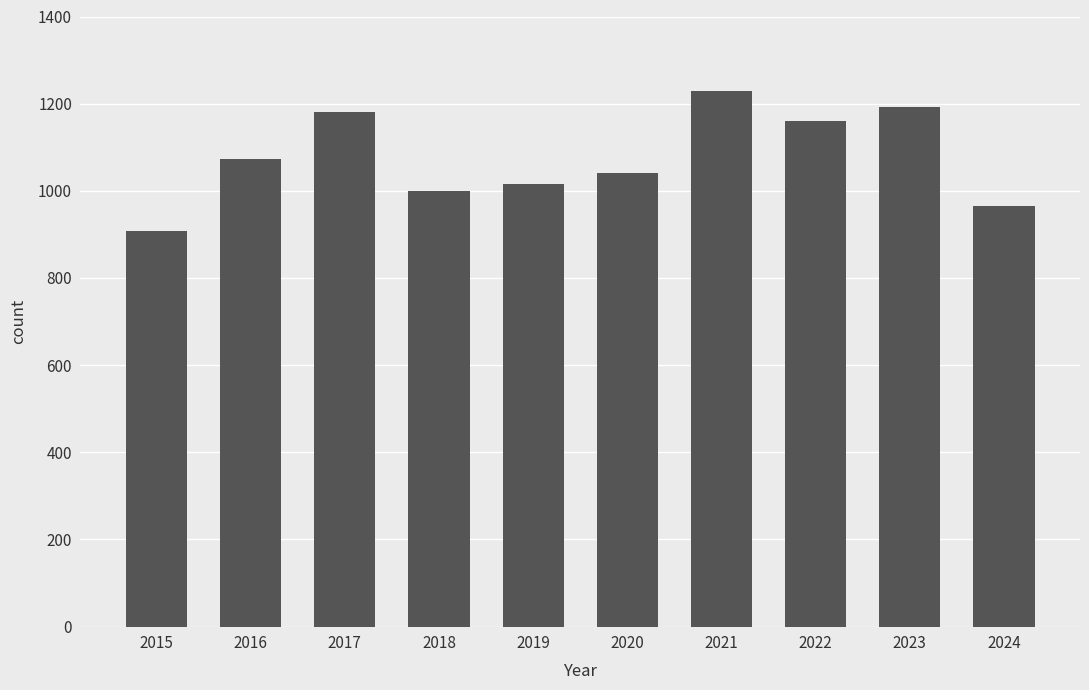

Are the bars grouped side by side (vs. stacked)?

No